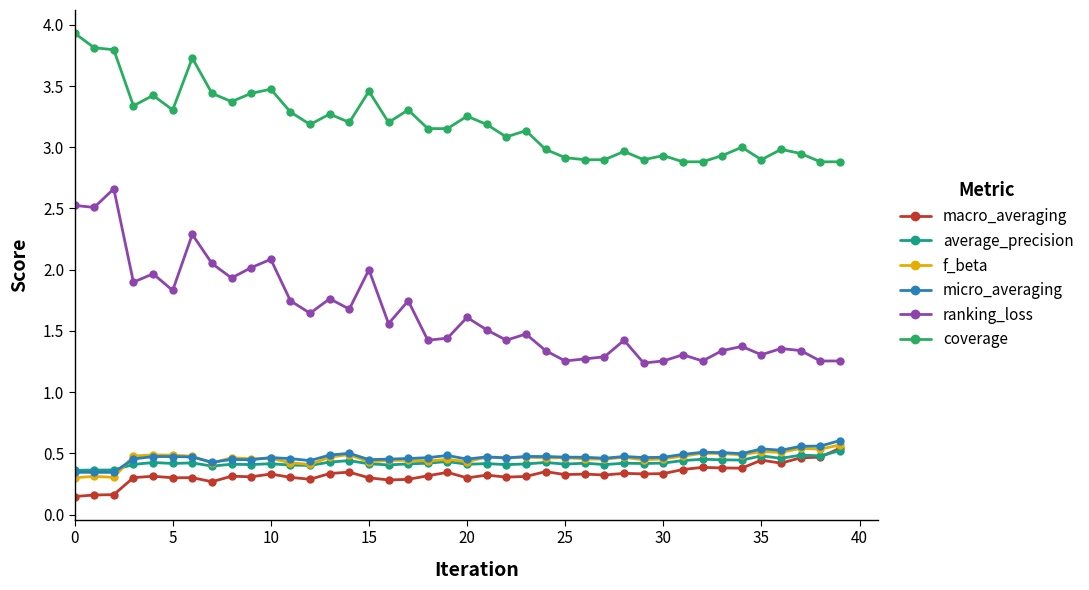

True or false: average_precision has more than 2 interior local peaks.

True